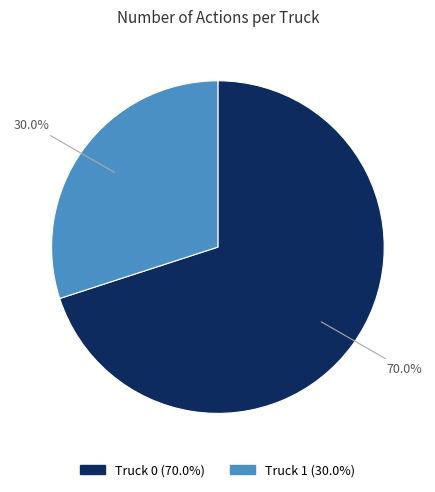

What percentage is the Truck 0 slice, to the nearest percent?

70%